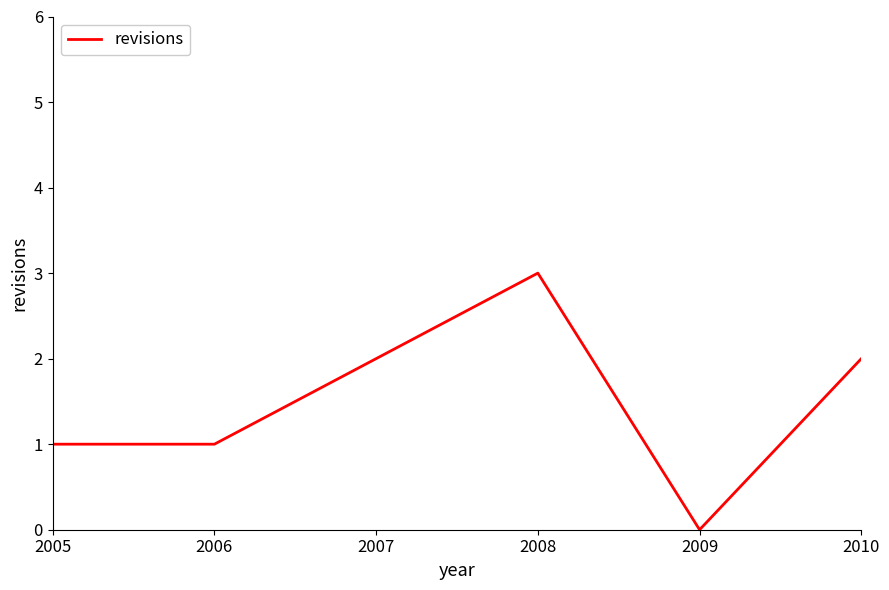

What is the difference between the values at 2007 and 2009?

2